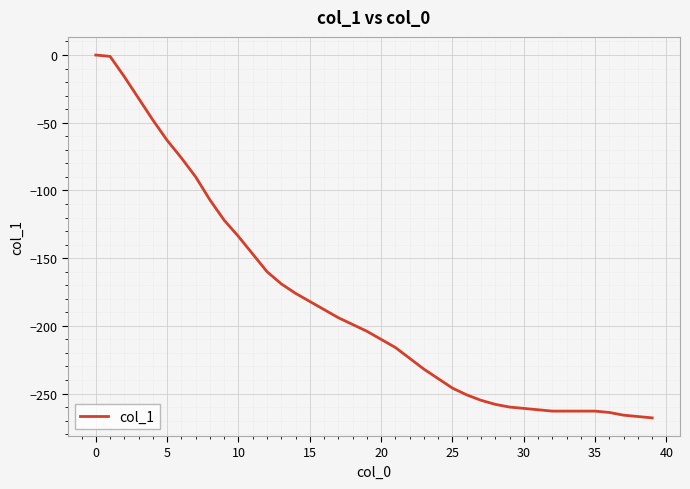

What is the smallest value displayed?

-268